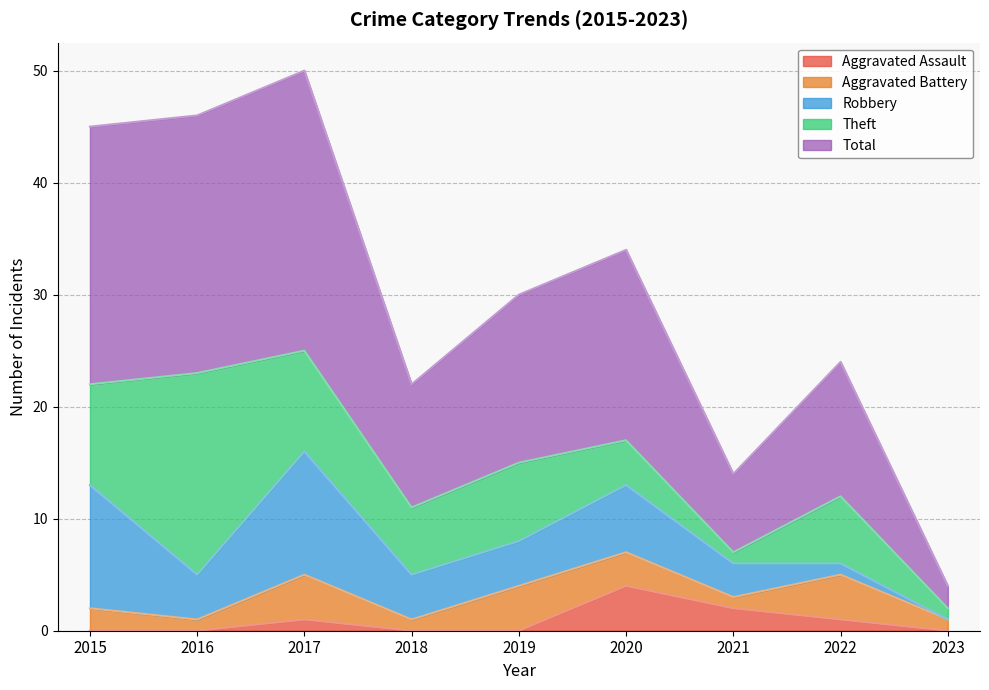

How many lines are shown in the chart?

5